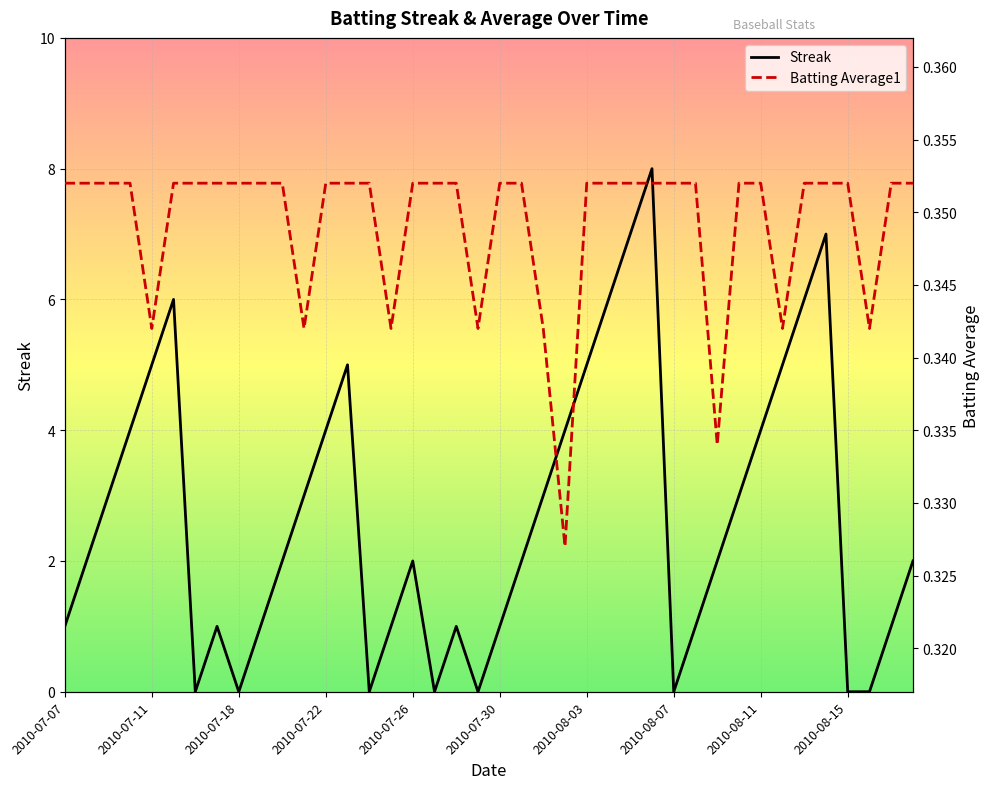

Which series has the largest range (max minus min)?

Streak